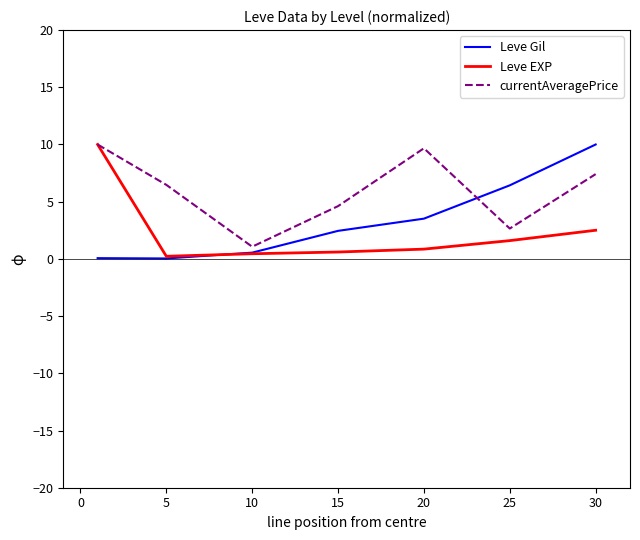

How many distinct data groups are displayed?

3